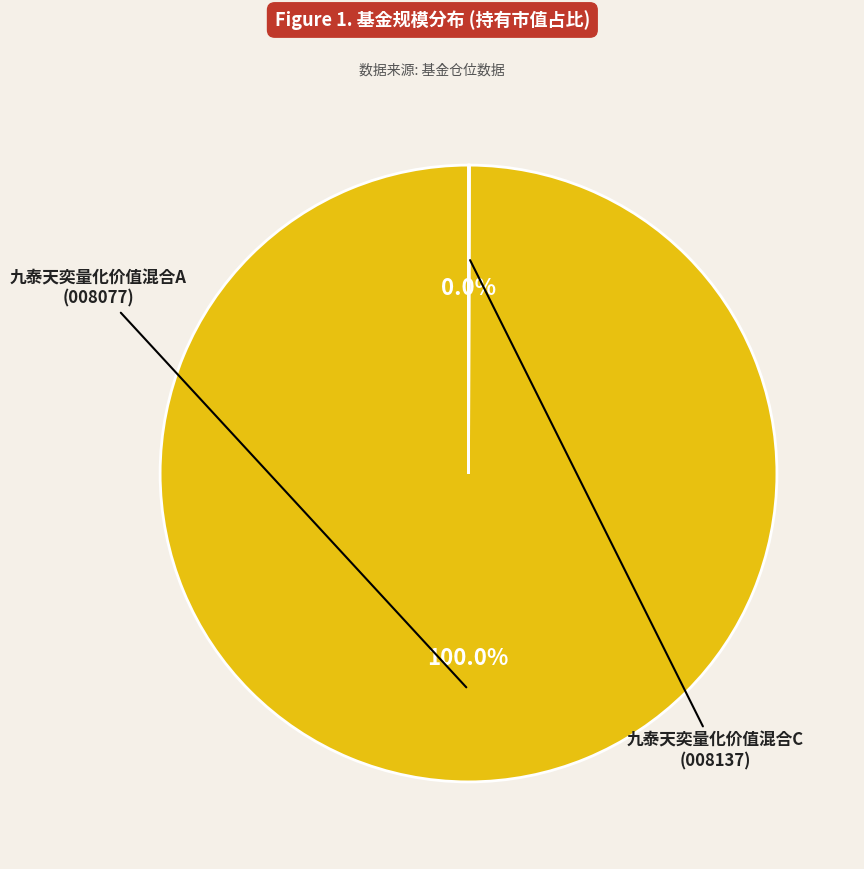

Is there any slice that represents more than half of the pie?

Yes